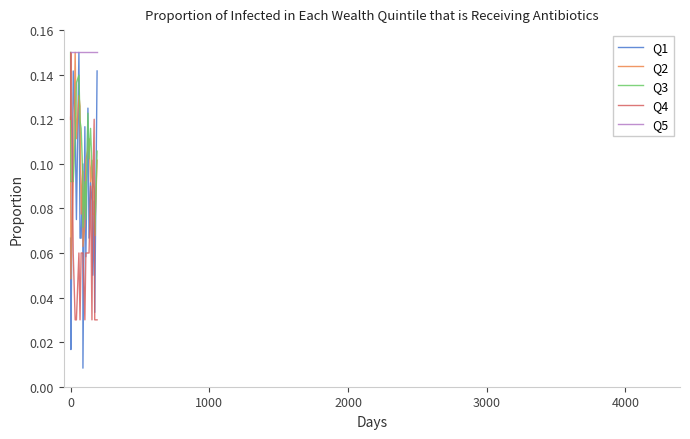

After their last crossing, which series has the higher values: Q3 or Q1?

Q1